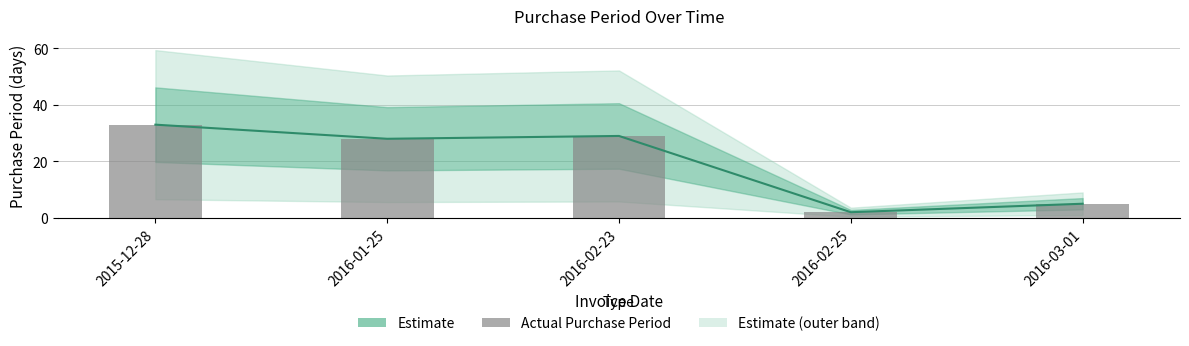

At which label does the data first exceed 28?

2015-12-28